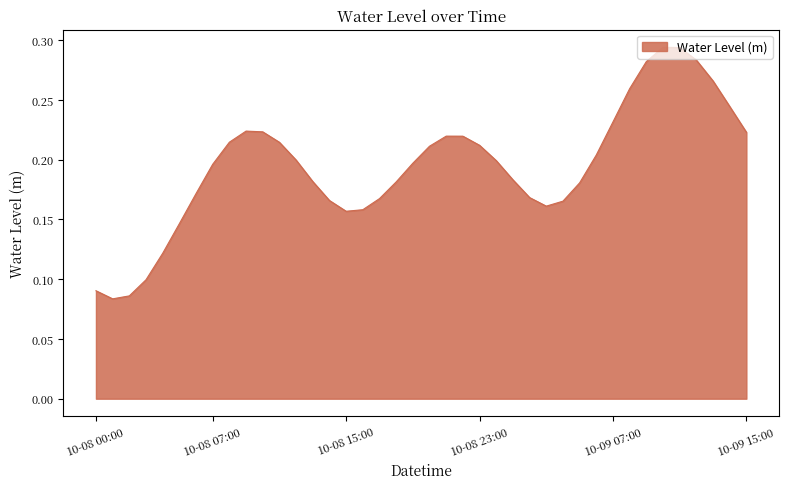

What is the greatest value displayed?

0.3